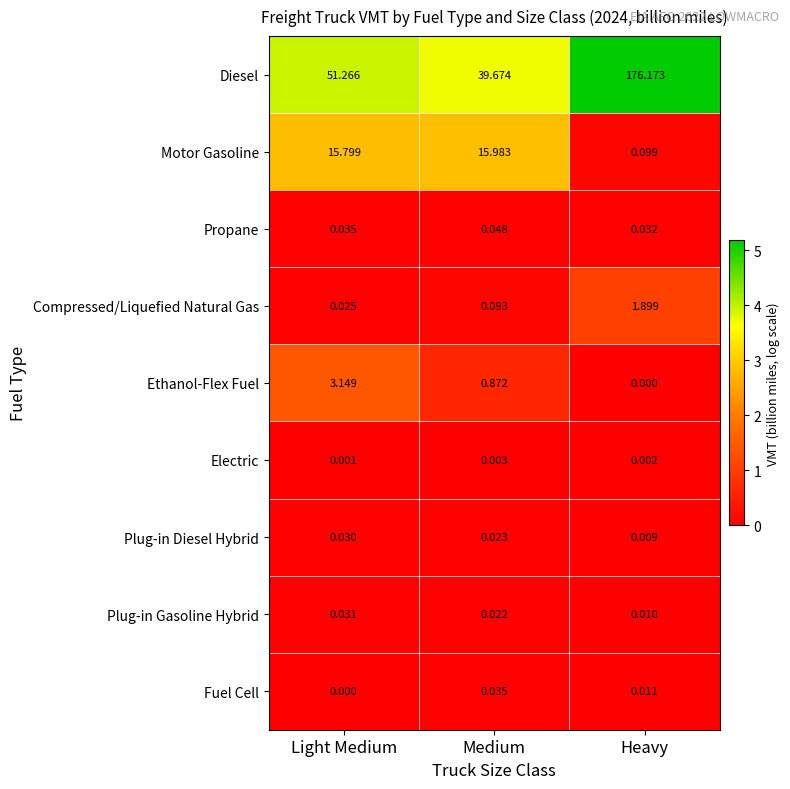

At which category is the sum across all series the highest?

Heavy